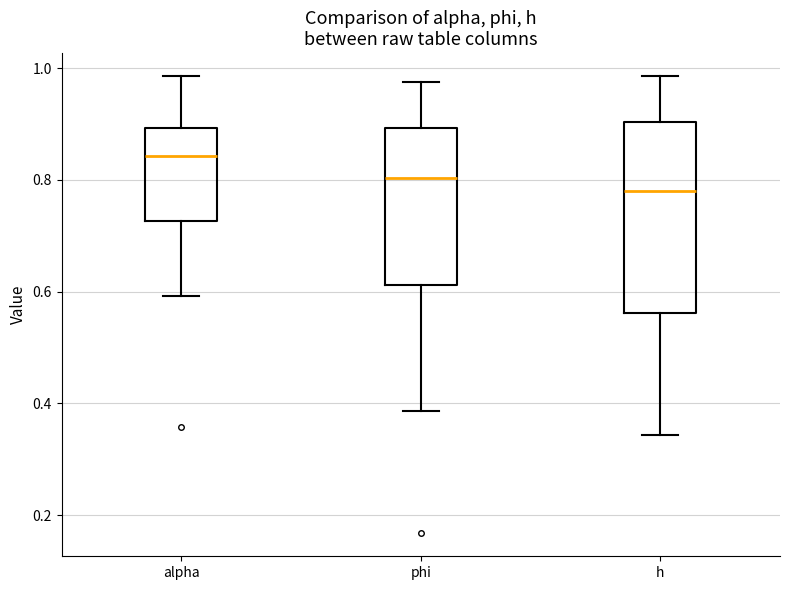

Which box is the tallest, from its lower edge to its upper edge?

h